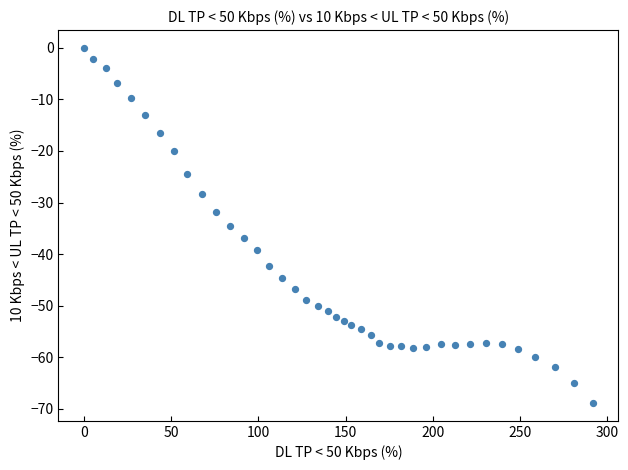

What is the range of X values (max minus min)?

291.9